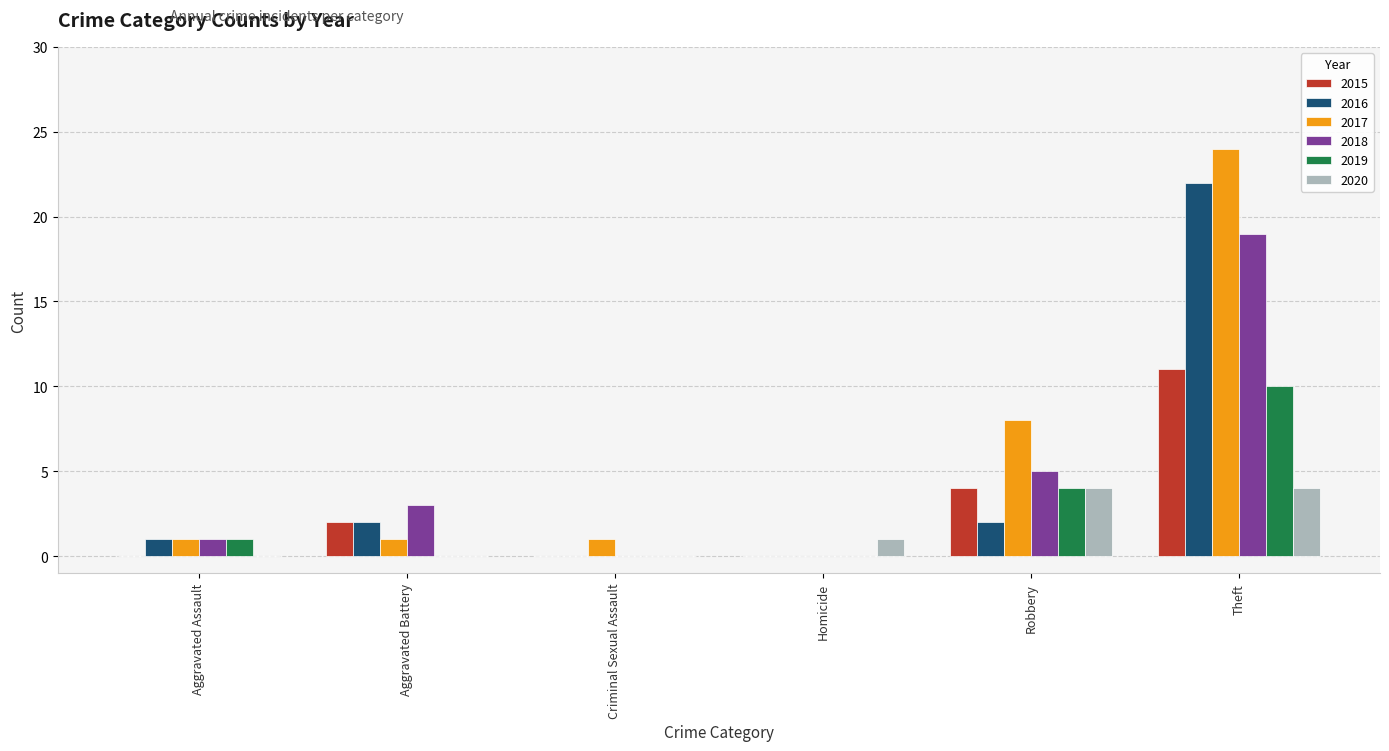

Are the bars horizontal?

No